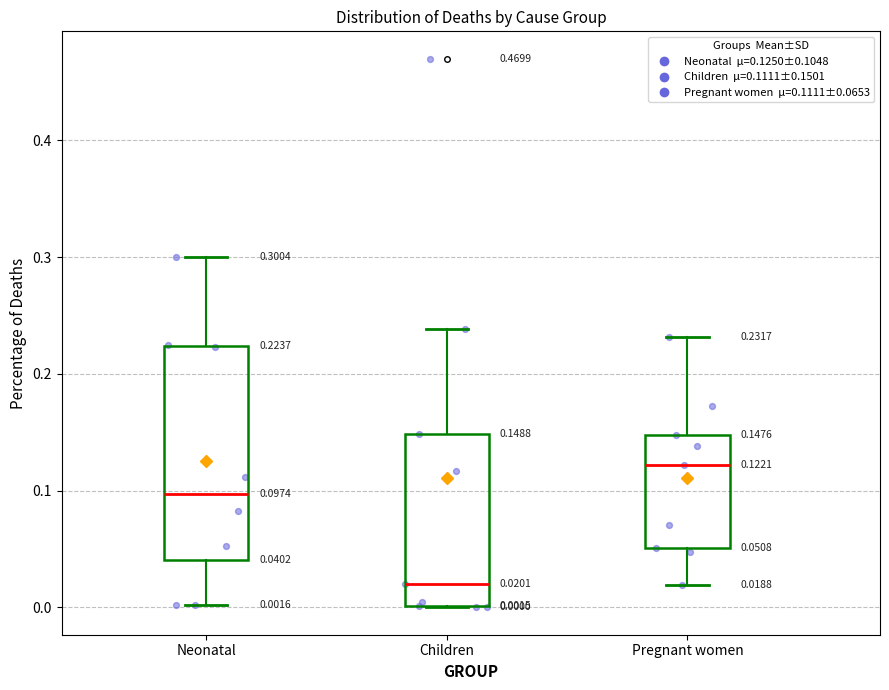

Which box has the lowest median line?

Children